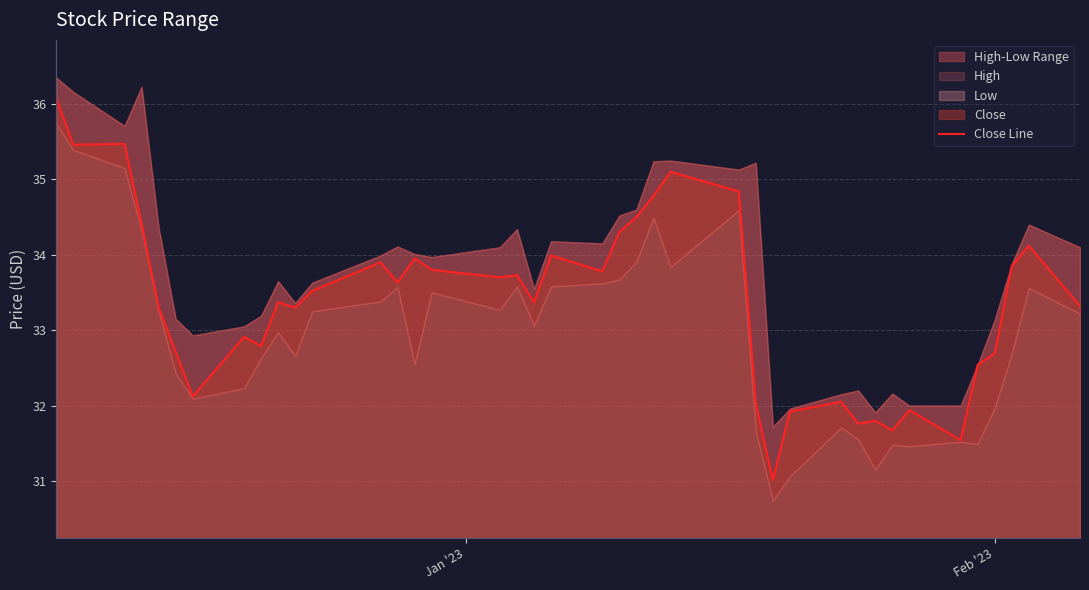

What is the sum of all values?

1335.0